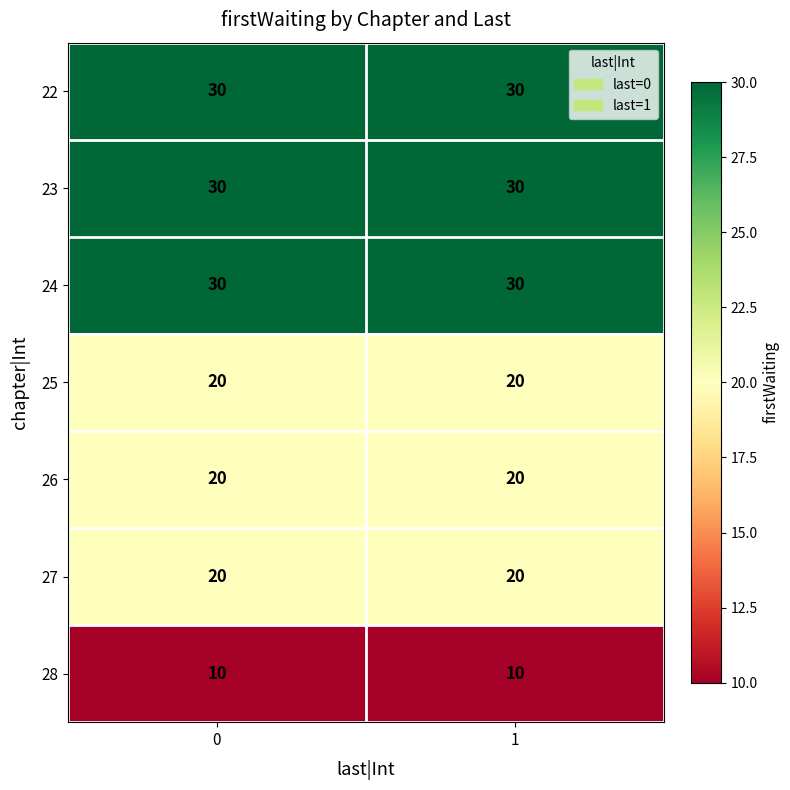

What is the spread (max minus min) of values at 1?

20